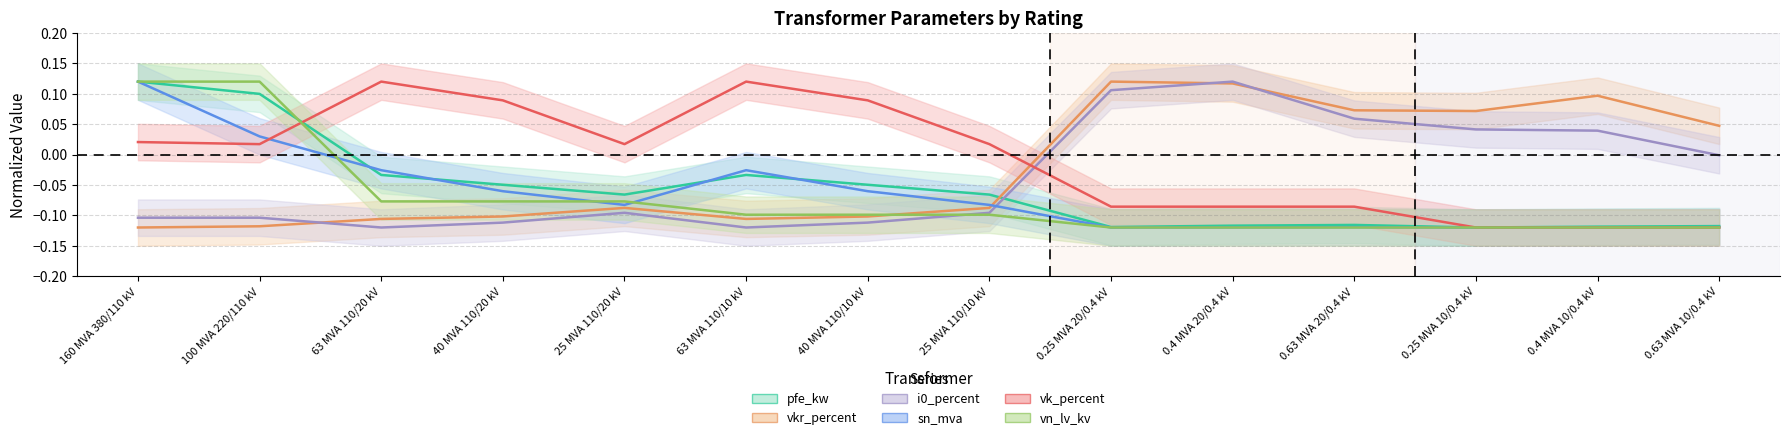

What is the value of the i0_percent point at the 2nd from the left?

-0.1